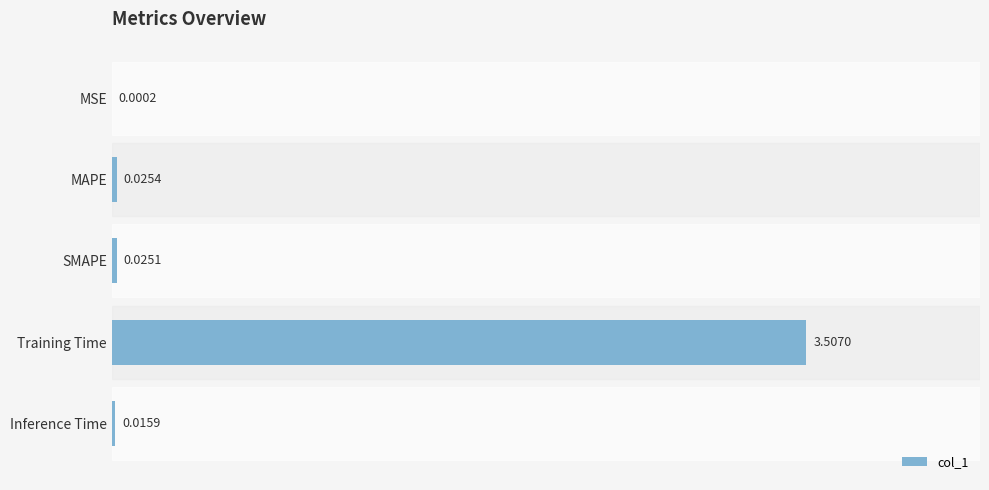

What is the change in value from Training Time to Inference Time?

-3.5